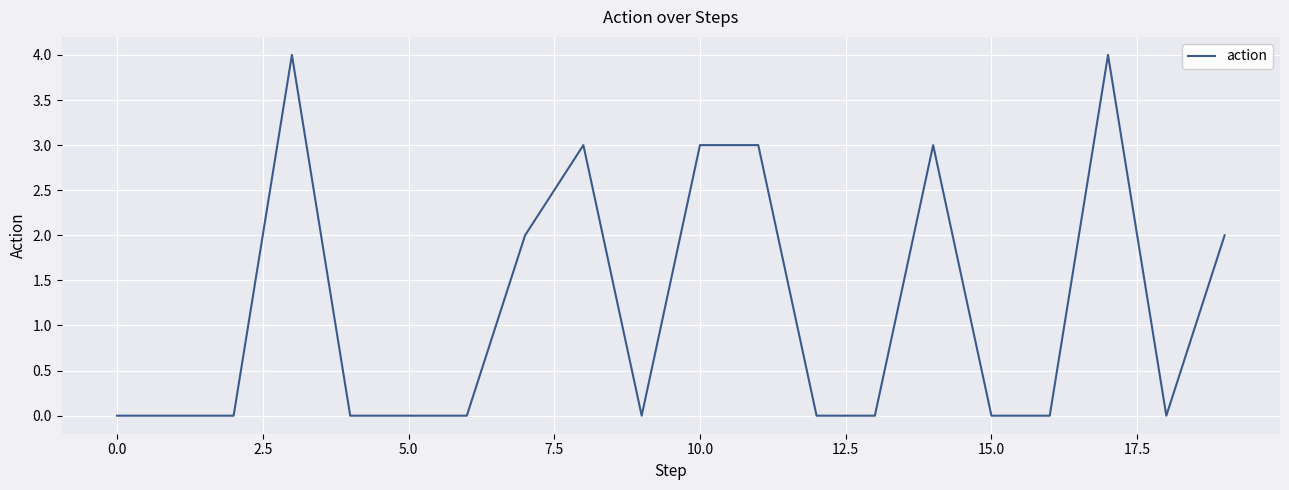

What is the maximum value shown in the chart?

4